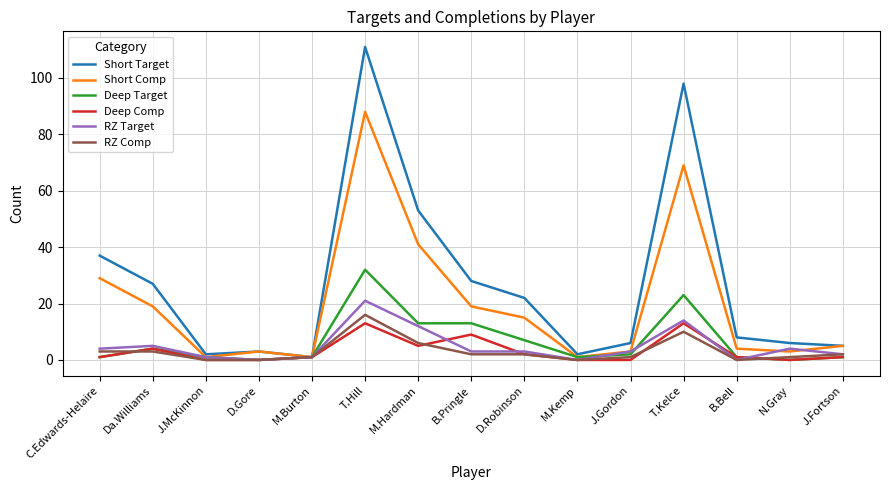

At which label is Short Comp closest to 44?

M.Hardman